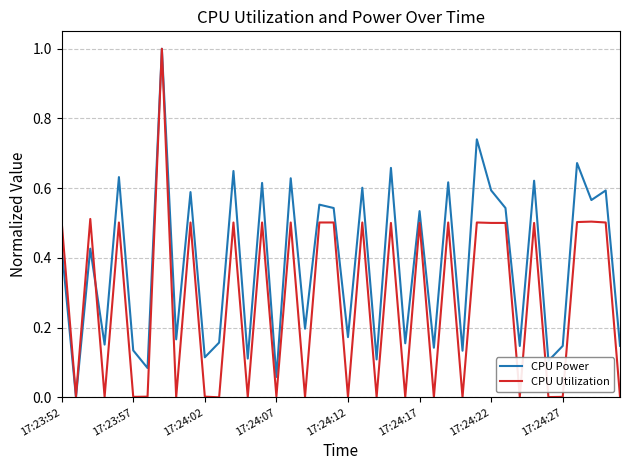

Does the chart have visible grid lines?

Yes